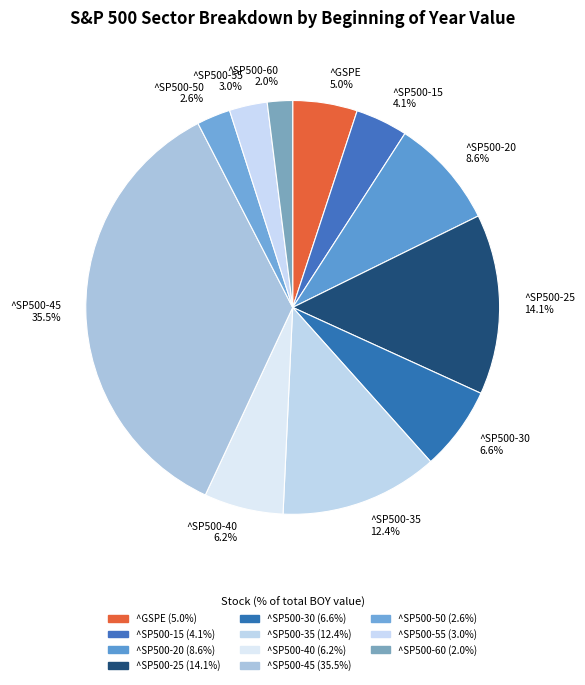

Which slice is the smallest?

^SP500-60